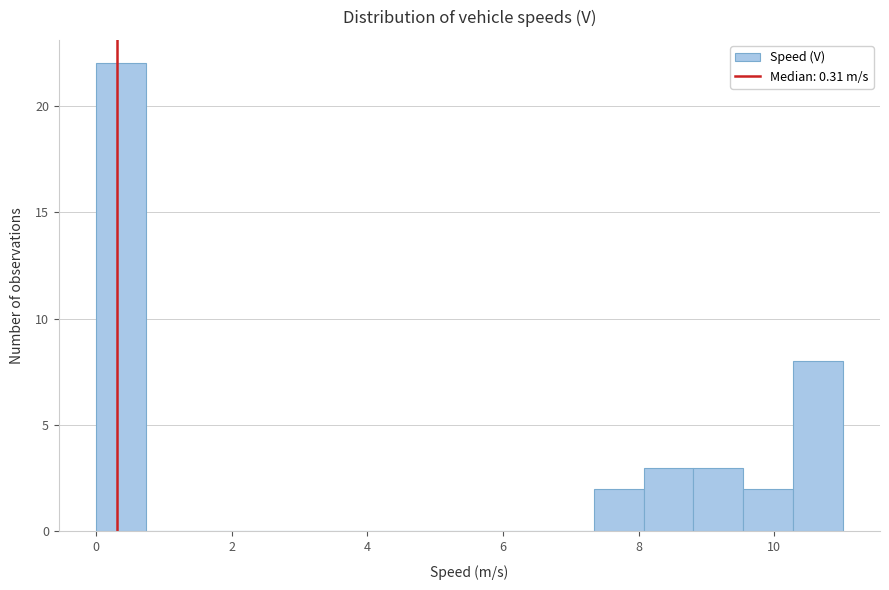

Read against the x-axis, roughly where is the centre of the tallest bar?

0.4